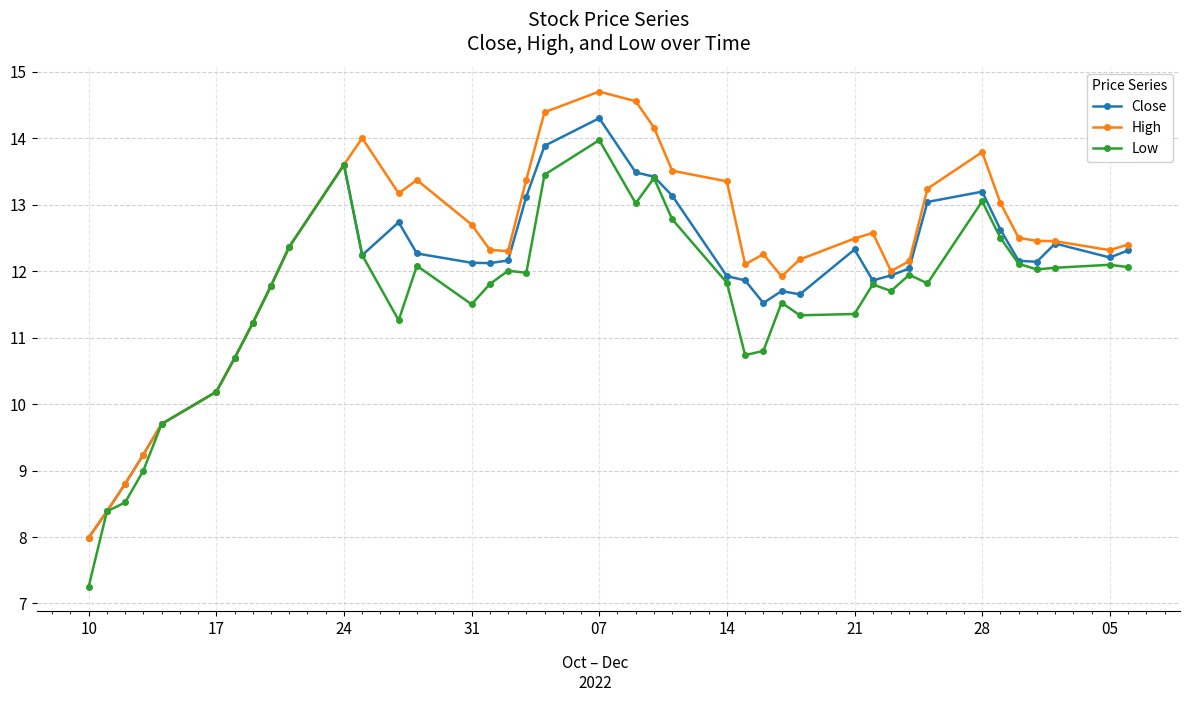

What is the greatest value displayed?

14.7